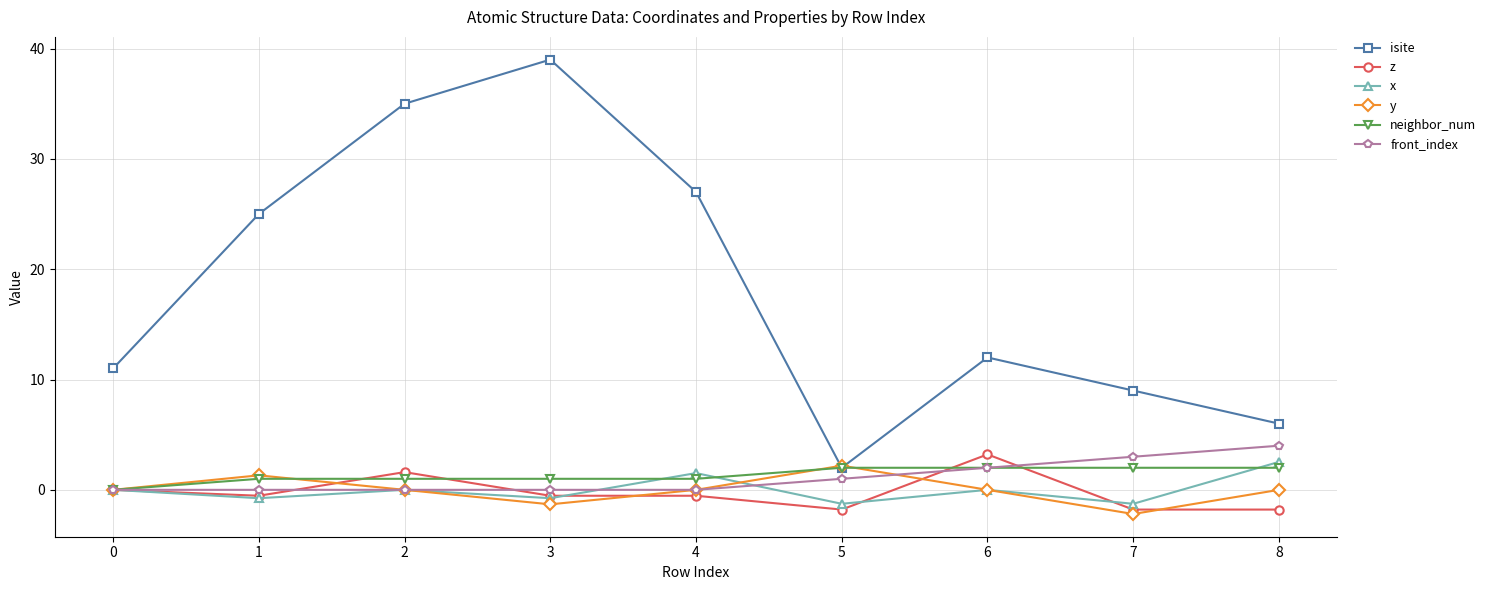

True or false: front_index and isite intersect in this chart.

False